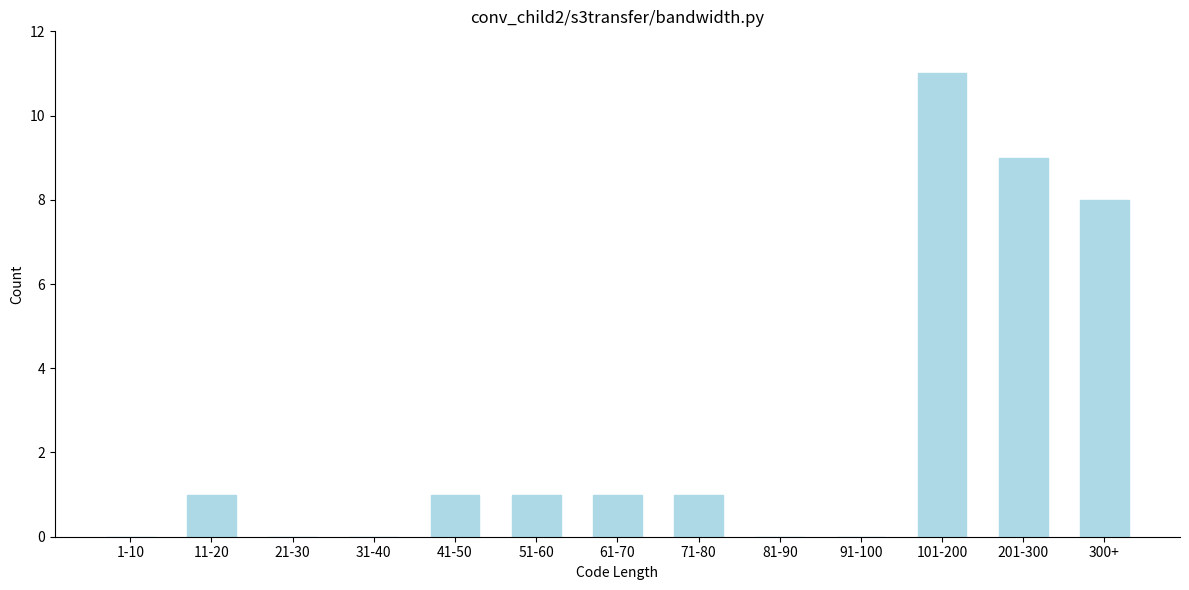

Reading left to right, transcribe all the data shown in this chart.

1-10=0	11-20=1	21-30=0	31-40=0	41-50=1	51-60=1	61-70=1	71-80=1	81-90=0	91-100=0	101-200=11	201-300=9	300+=8